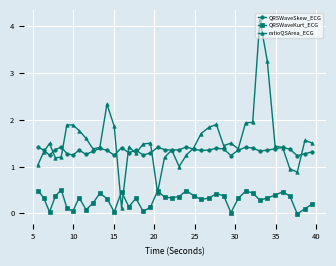

Which series has the largest total across all categories?

ratioQSArea_ECG